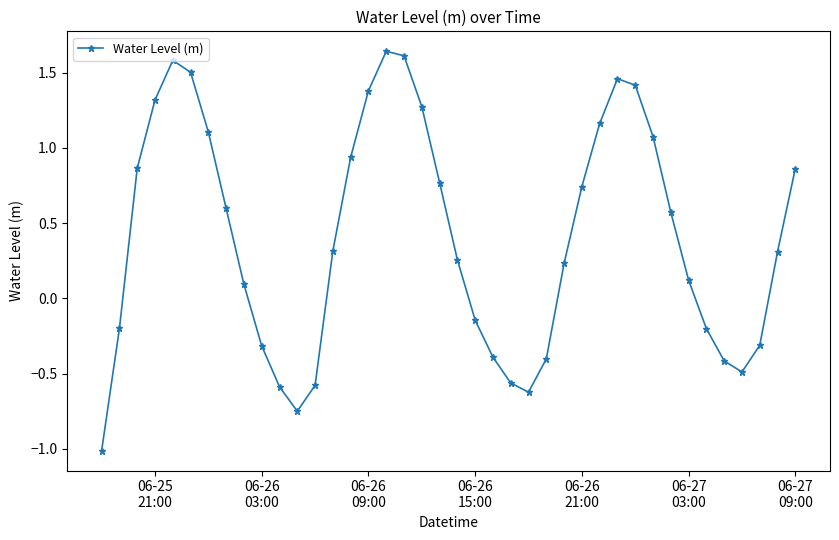

How many data points are above 0?

25